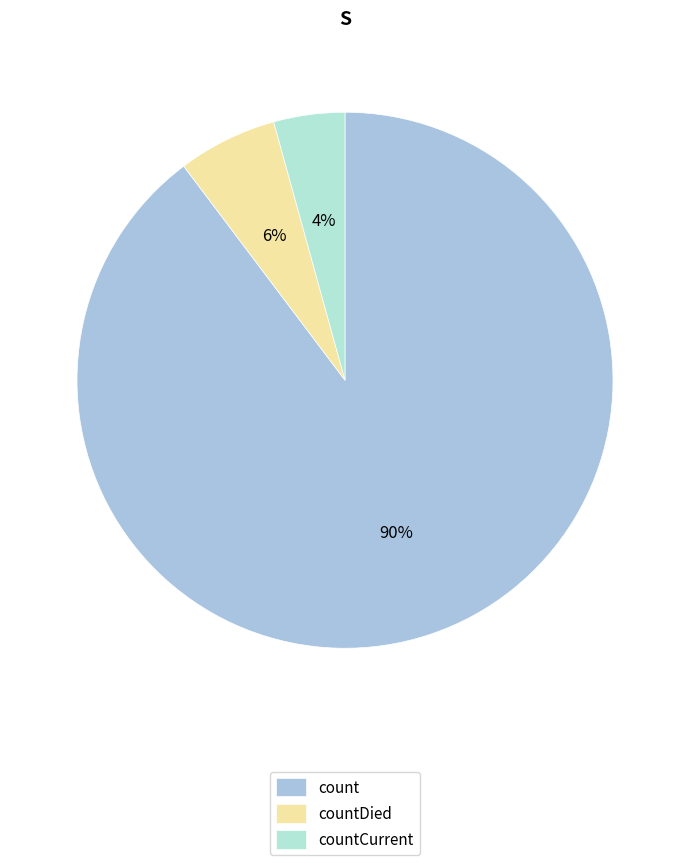

How many segments does this pie chart have?

3